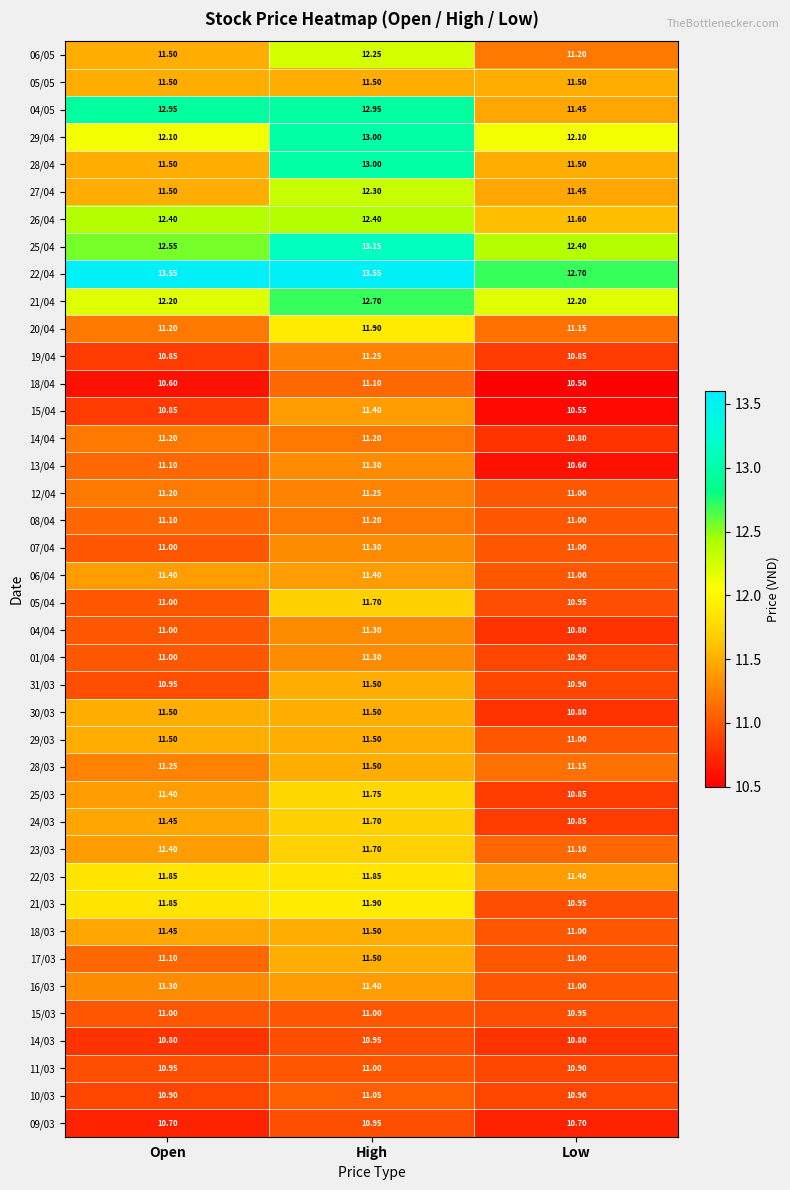

Is the value of 18/03 at Low greater than the value of 04/04 at Low?

Yes